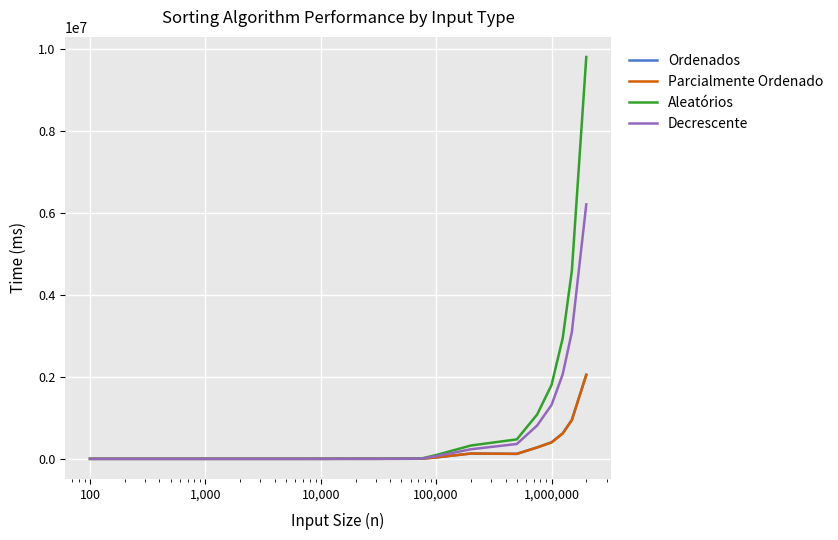

Which series has the largest range (max minus min)?

Aleatórios